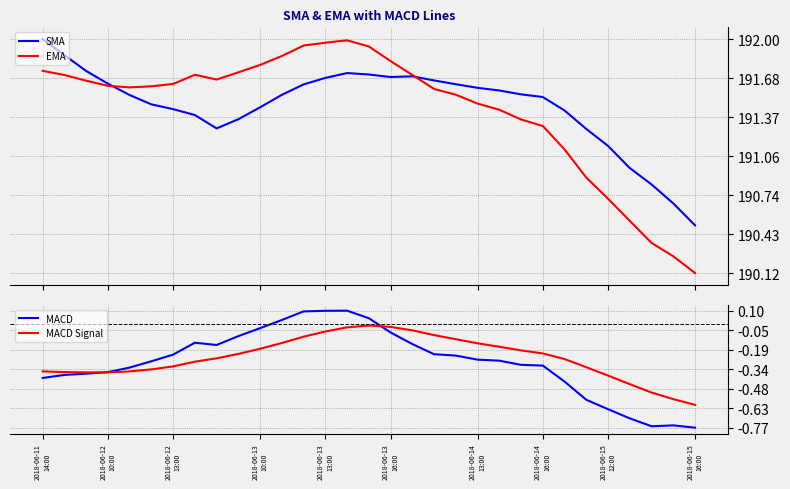

What is the average value of the MACD Signal series?

-0.3